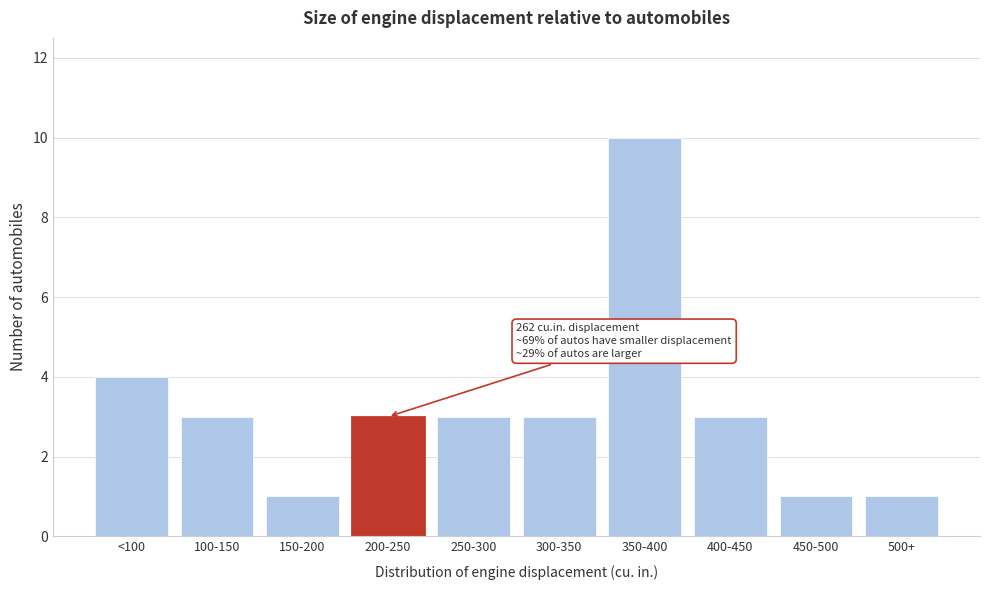

Reading right to left, extract all data points from this chart.

500+=1	450-500=1	400-450=3	350-400=10	300-350=3	250-300=3	200-250=3	150-200=1	100-150=3	<100=4